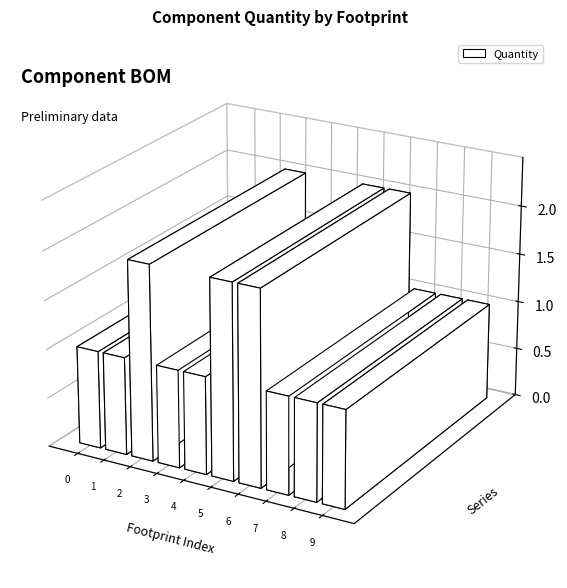

Reading left to right, transcribe all the data shown in this chart.

1	1	2	1	1	2	2	1	1	1